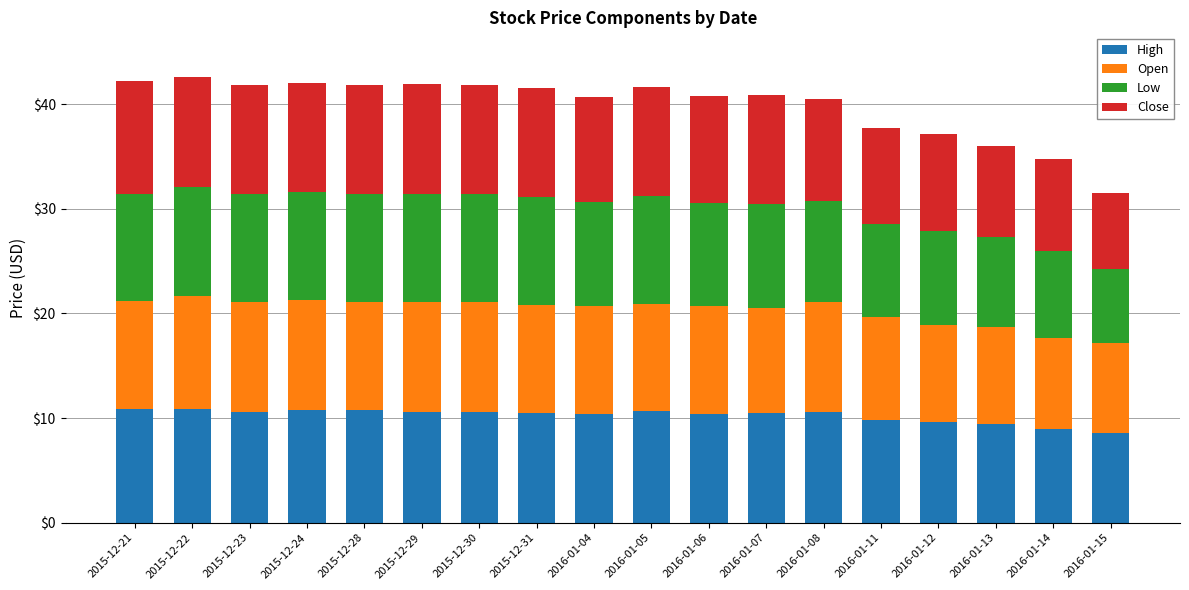

What is the value of the High bar at the 13th from the left?

10.6